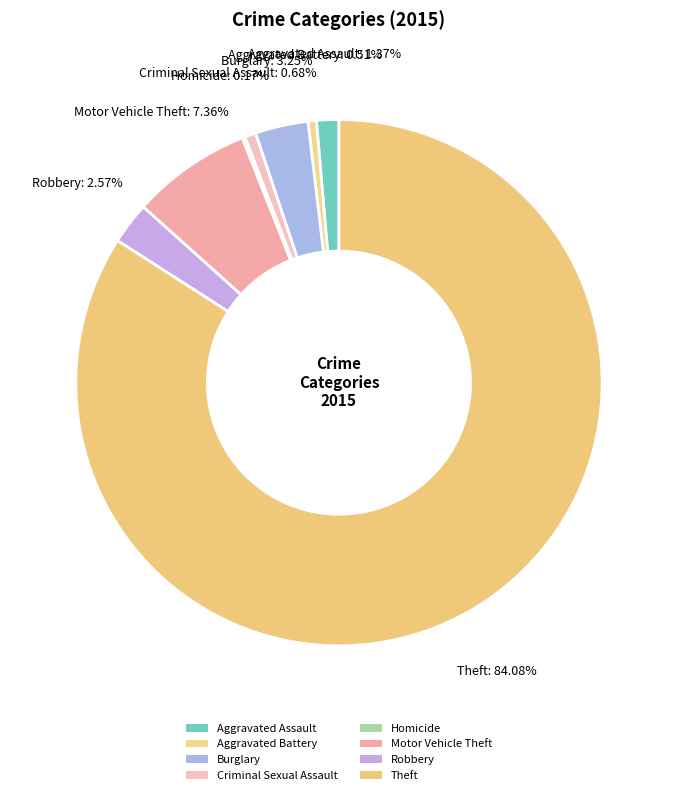

Approximately how many times larger is the value at Theft compared to Homicide?

491.0